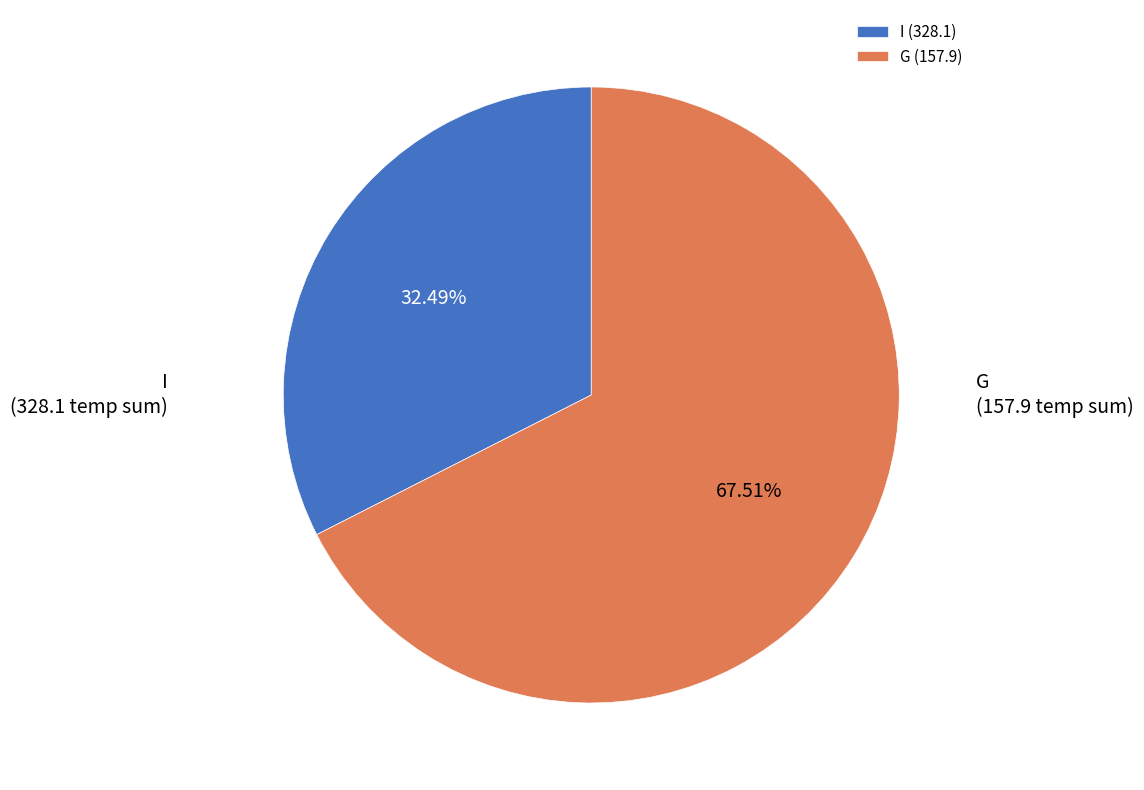

To the nearest percent, what is the difference between the G and I slice percentages?

35%